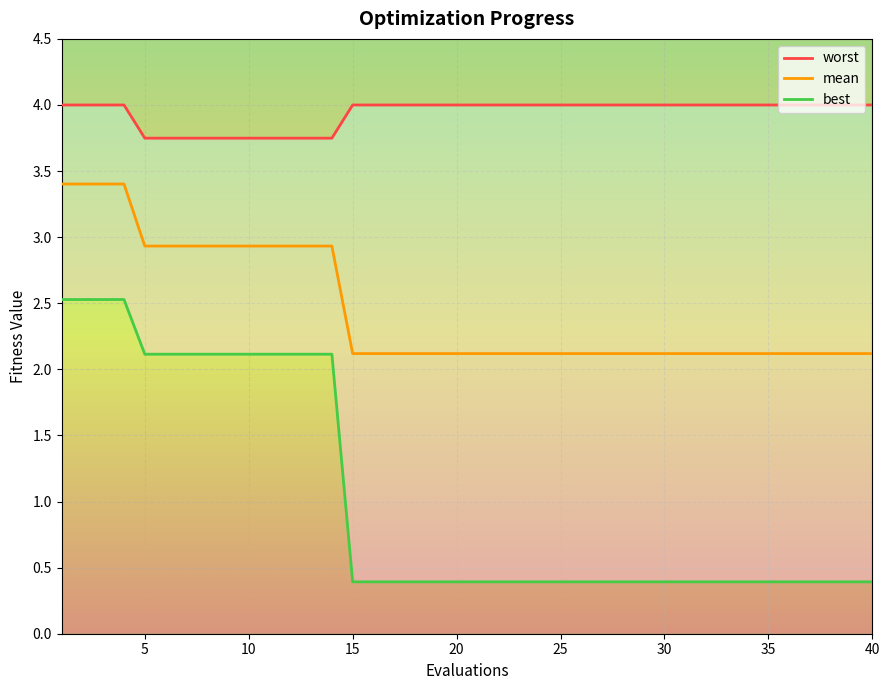

Rank the series by their average value, from highest to lowest.

worst, mean, best